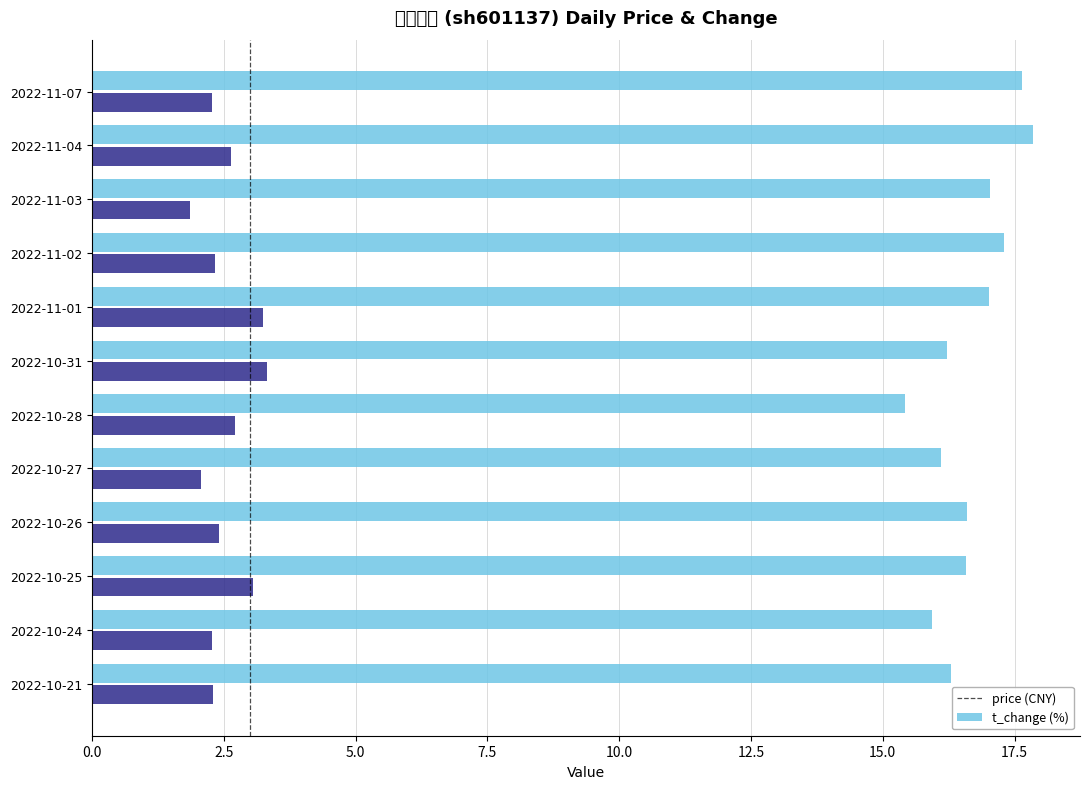

Reading left to right, transcribe all the data shown in this chart.

price: 16.3	15.9	16.6	16.6	16.1	15.4	16.2	17.0	17.3	17.0	17.9	17.6
t_change: 2.3	2.3	3.0	2.4	2.1	2.7	3.3	3.2	2.3	1.9	2.6	2.3